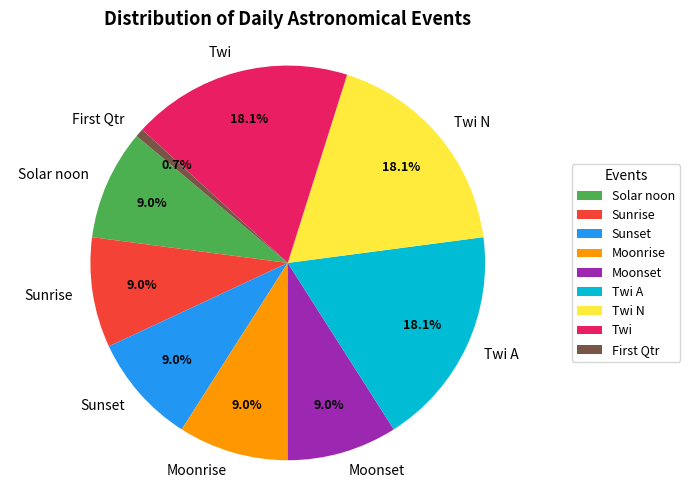

To the nearest percent, what portion does Twi represent?

18%